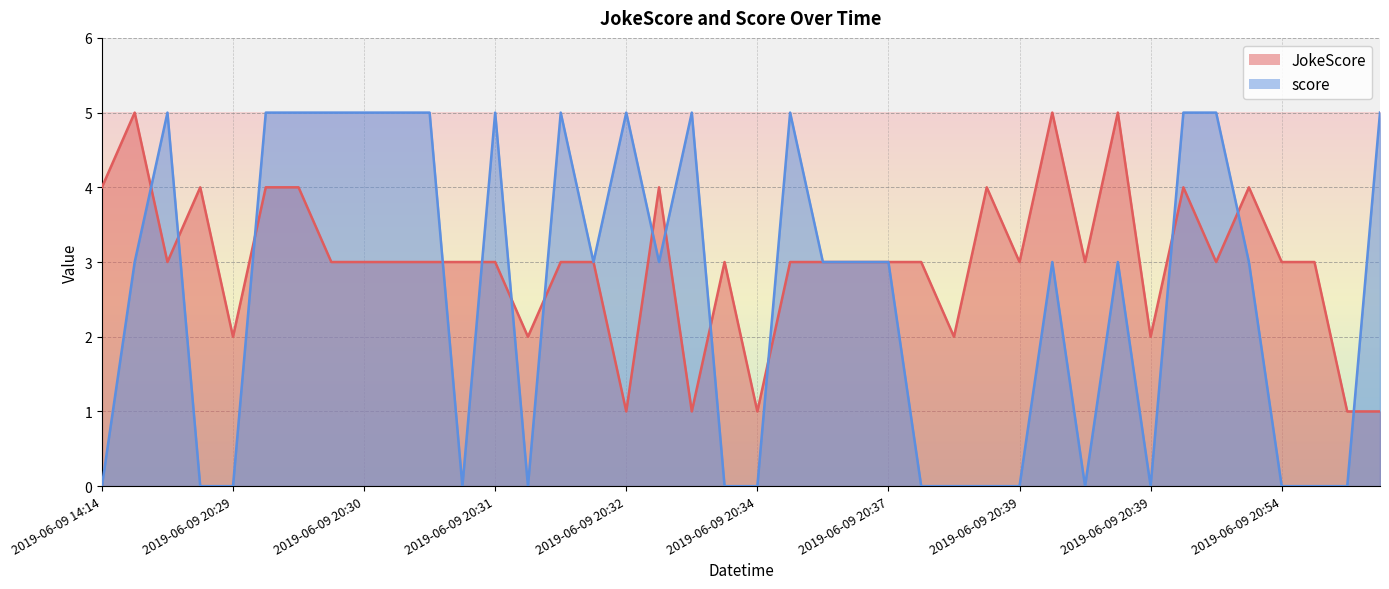

How many times do JokeScore and score cross each other?

14